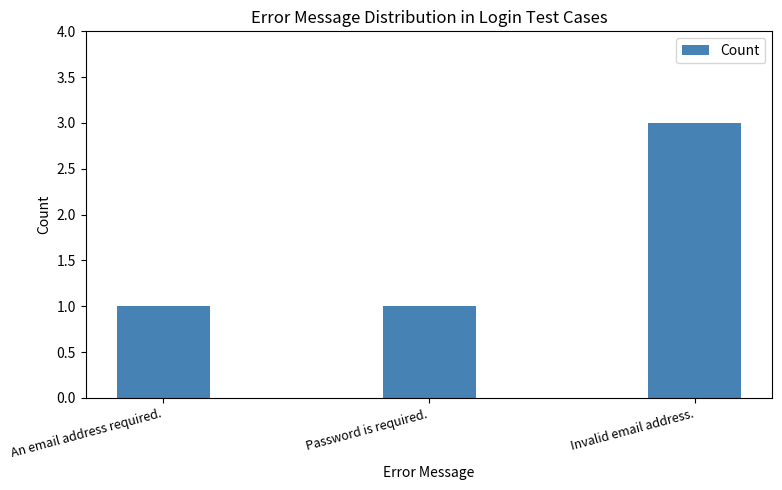

Reading left to right, list all the values displayed in this chart.

1	1	3